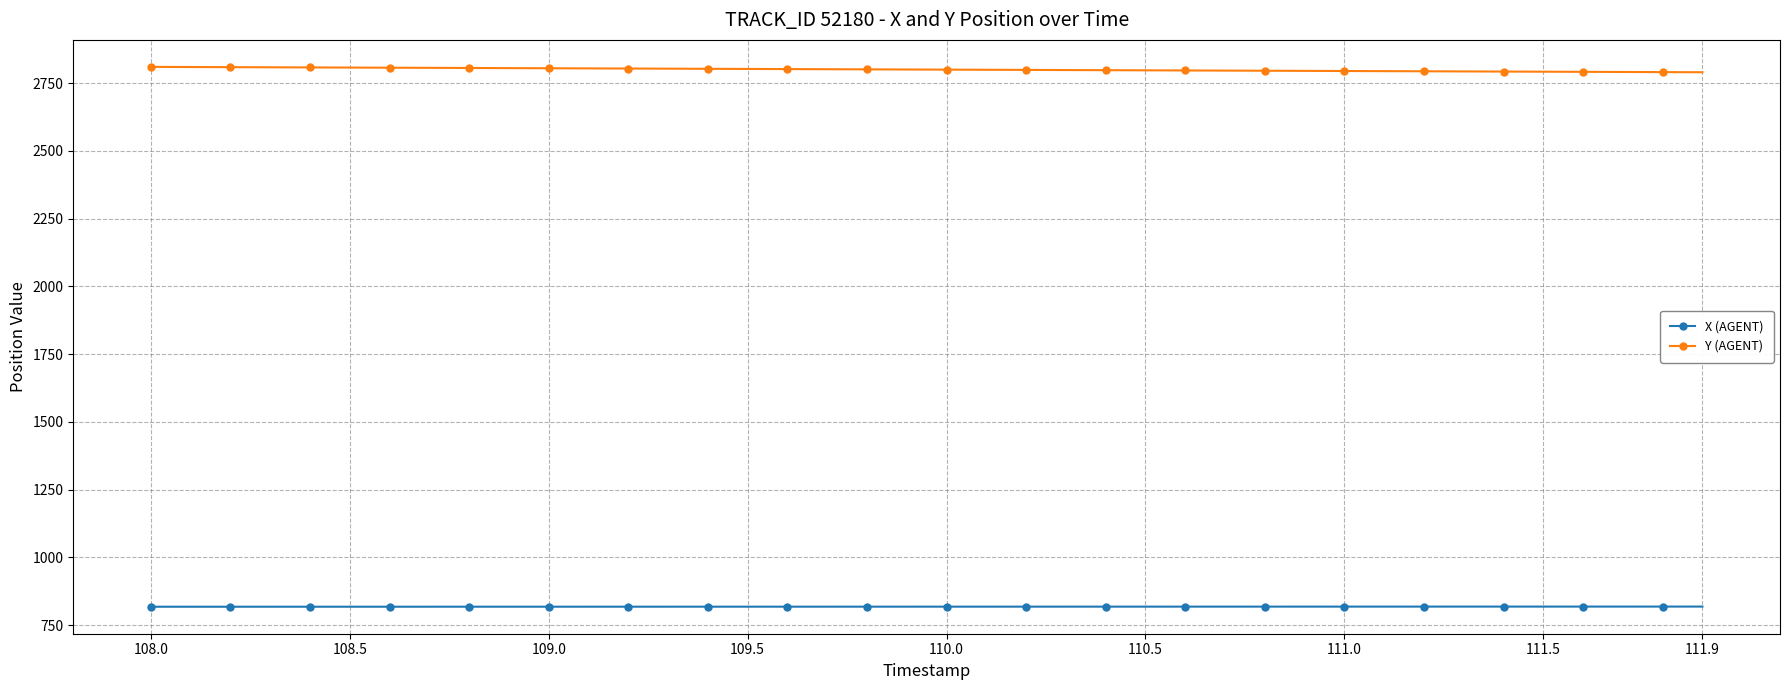

What is the average value of the Y (AGENT) series?

2800.0